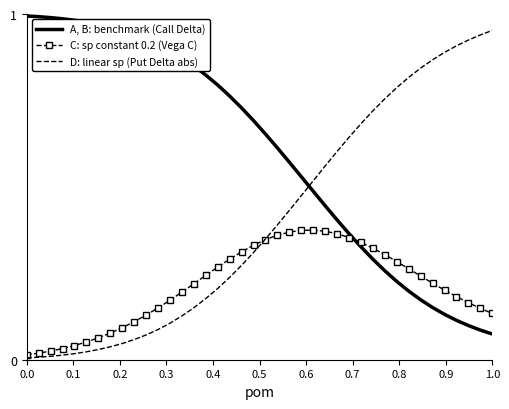

List the series in order of their peak value, lowest first.

C: sp constant 0.2 (Vega C), D: linear sp (Put Delta abs), A, B: benchmark (Call Delta)